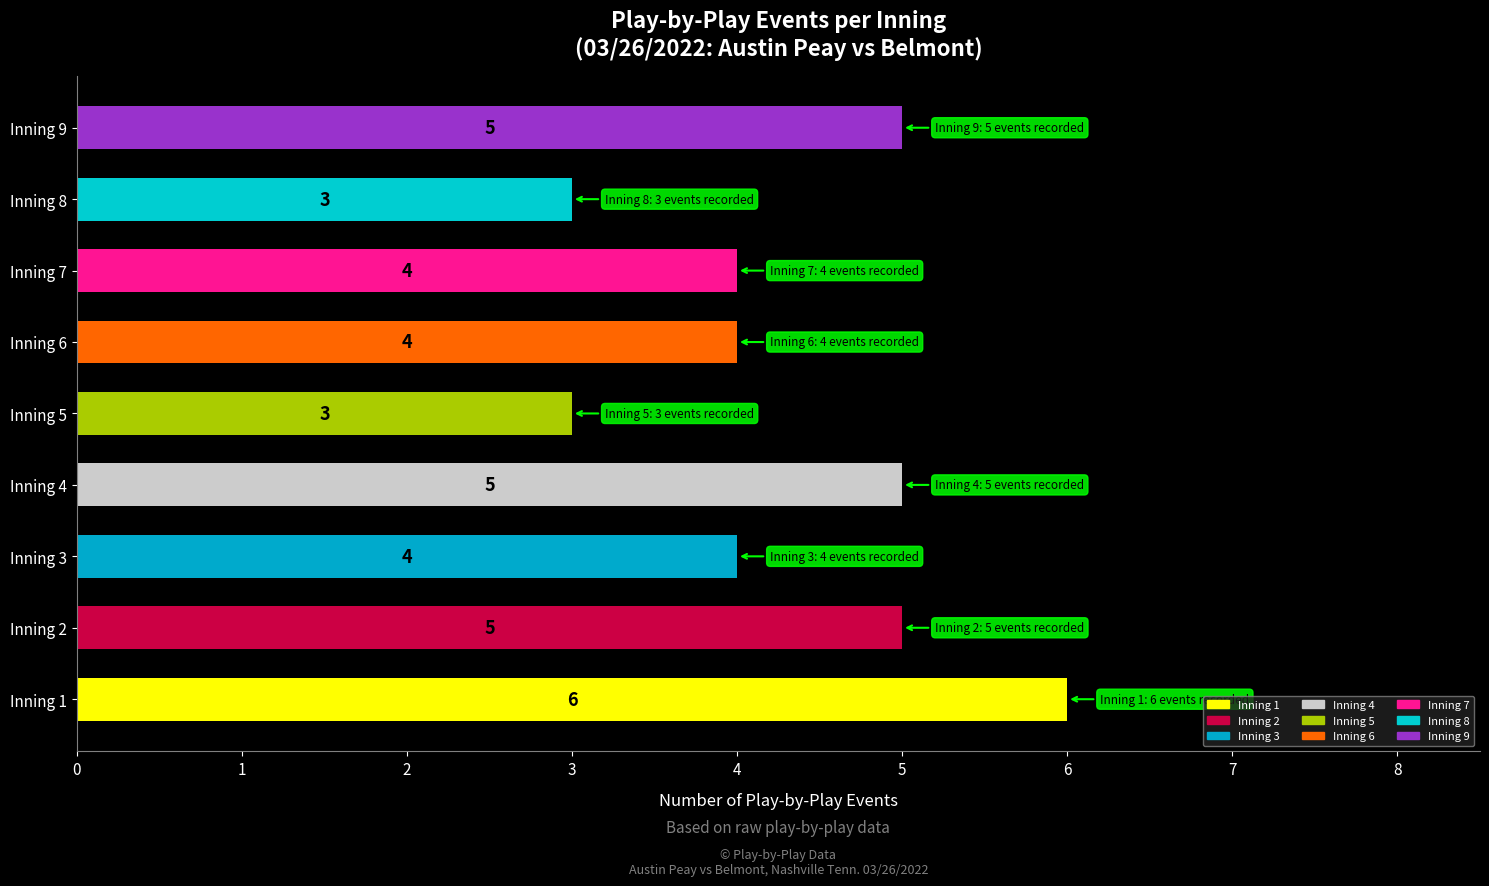

The chart shows a value of 3 at Inning 2. True or false?

False